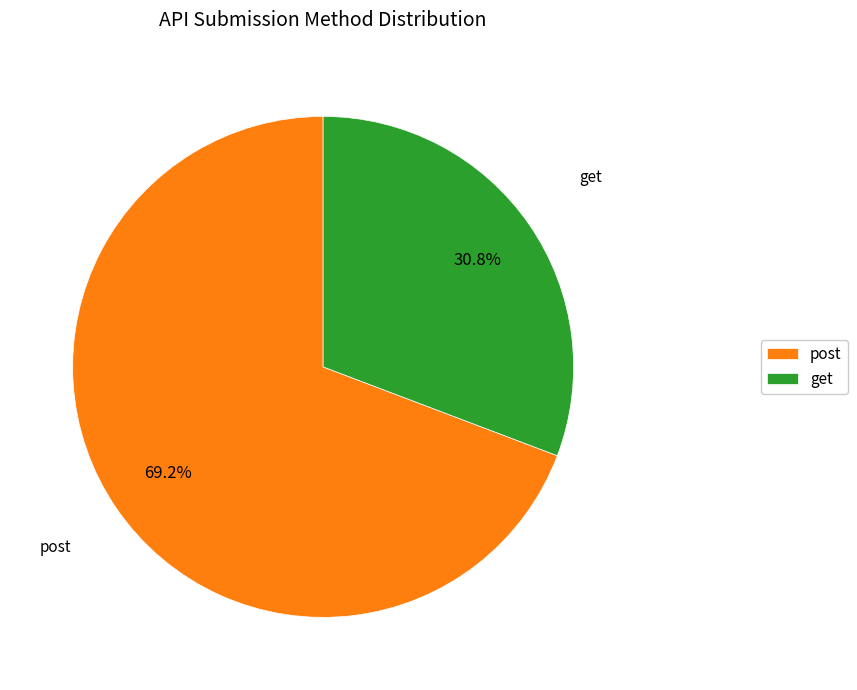

How many slices are in this pie chart?

2